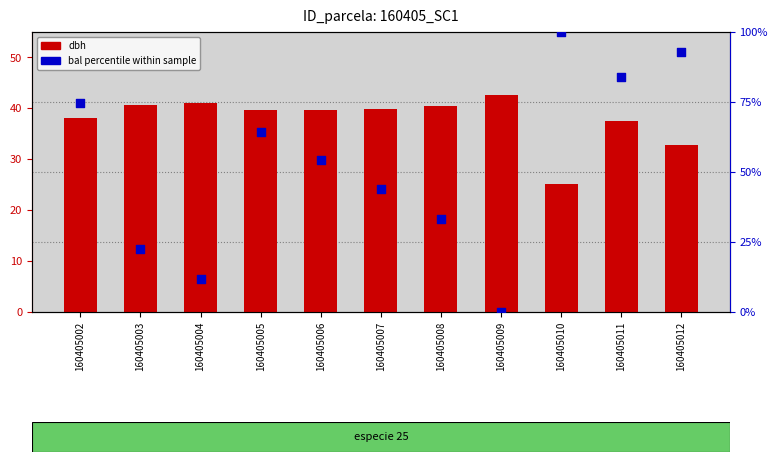

At which category is the sum across all series the highest?

160405012